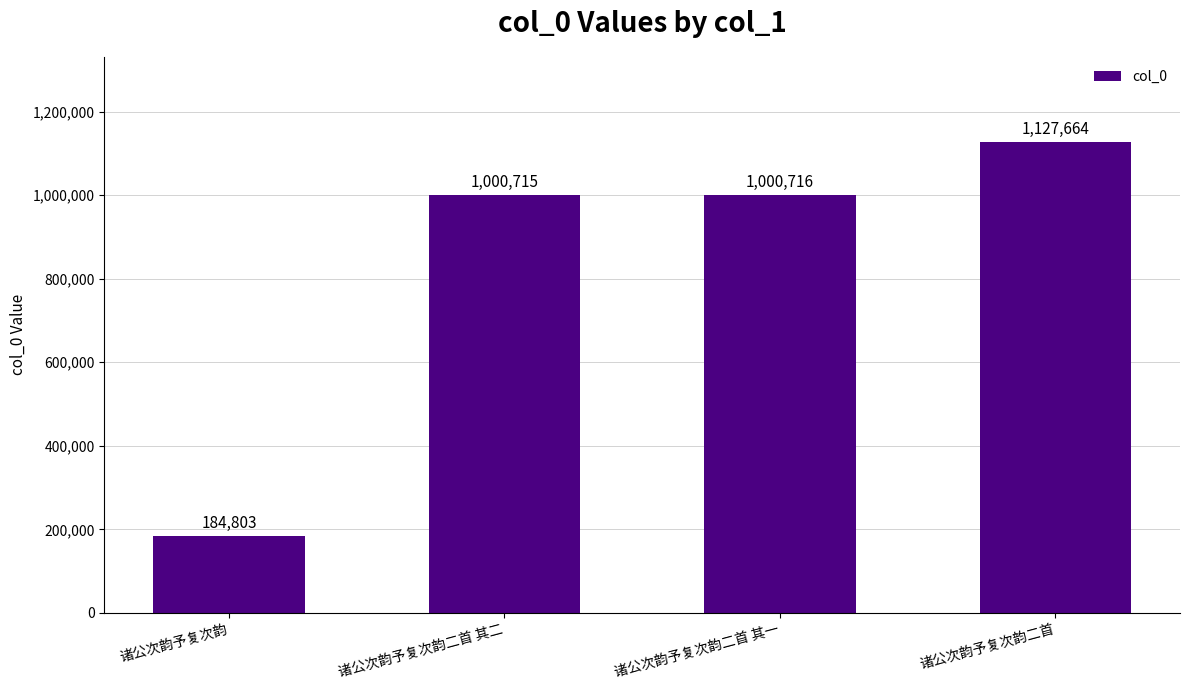

What is the change in value from 诸公次韵予复次韵二首 其二 to 诸公次韵予复次韵二首?

+126949